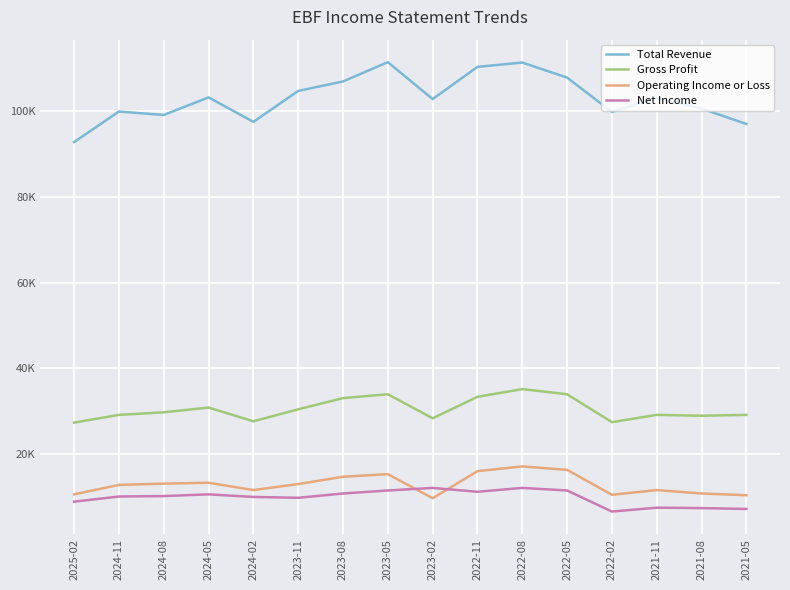

Does the chart have visible grid lines?

Yes